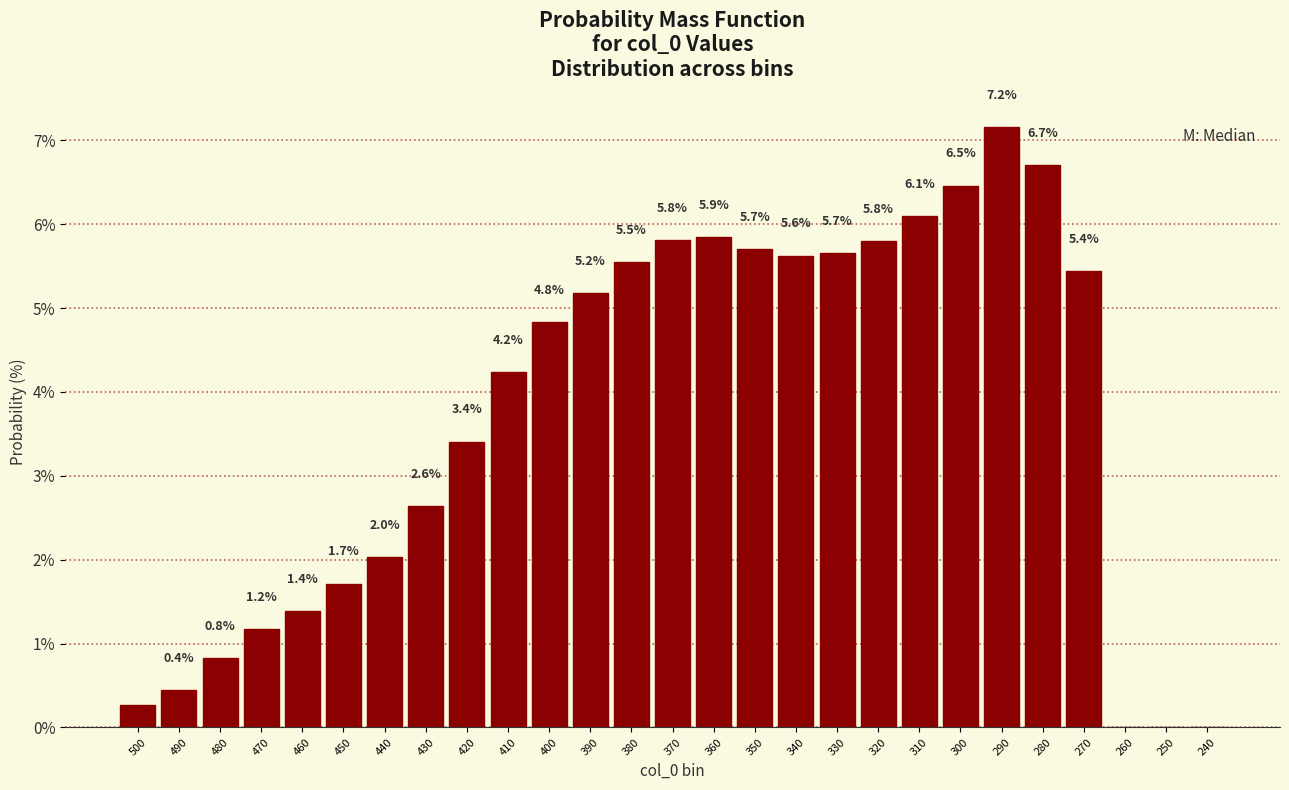

At which label does the data first exceed 4?

410